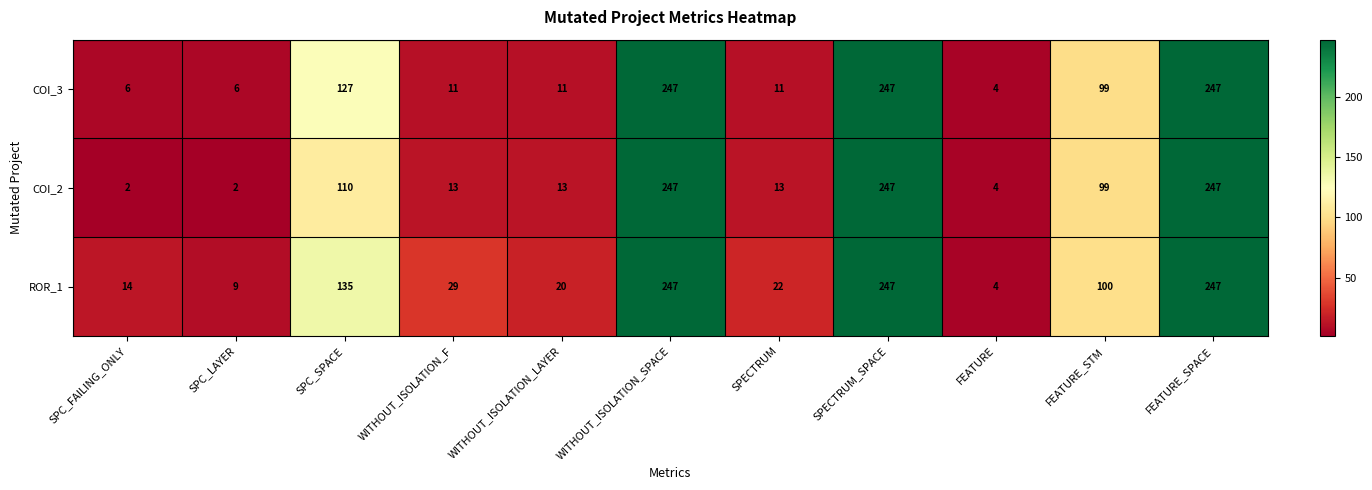

What is the difference between the COI_3 values at FEATURE_SPACE and WITHOUT_ISOLATION_F?

236